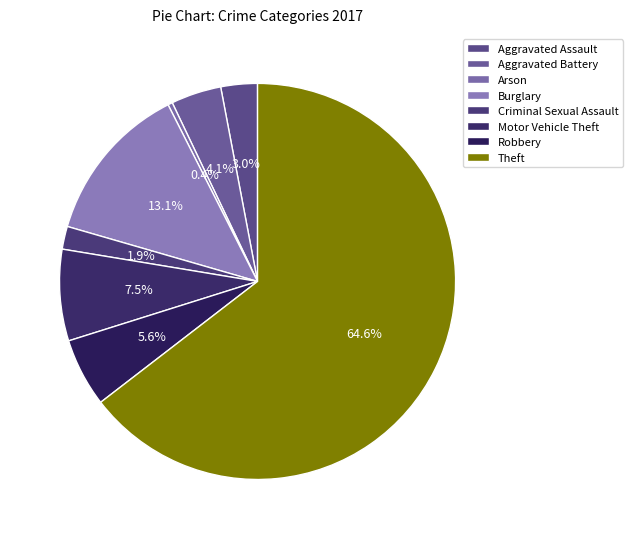

To the nearest percent, what is the average slice percentage?

12%